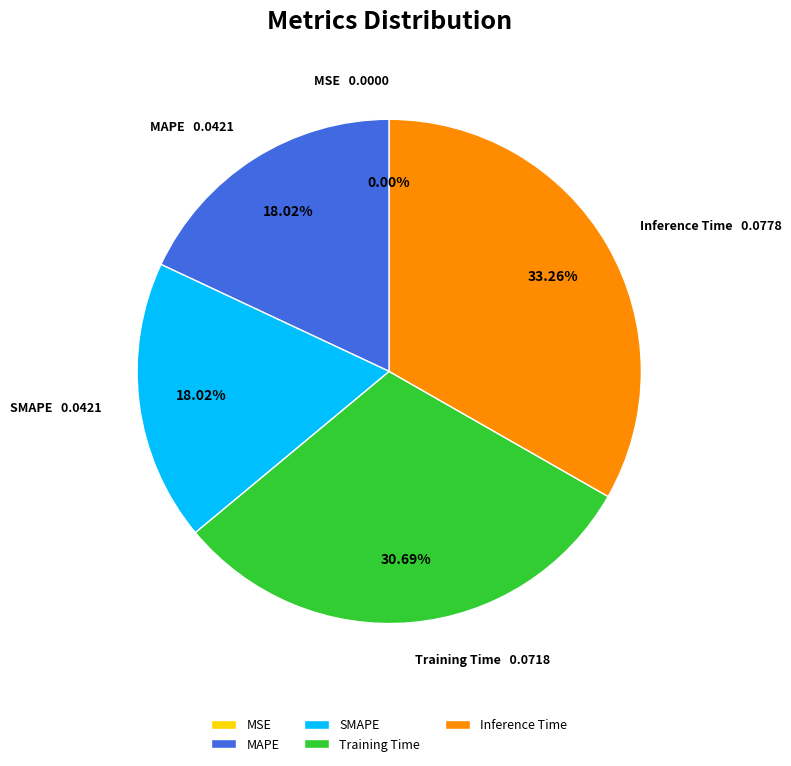

Combined, do SMAPE and Inference Time account for over 50%?

Yes